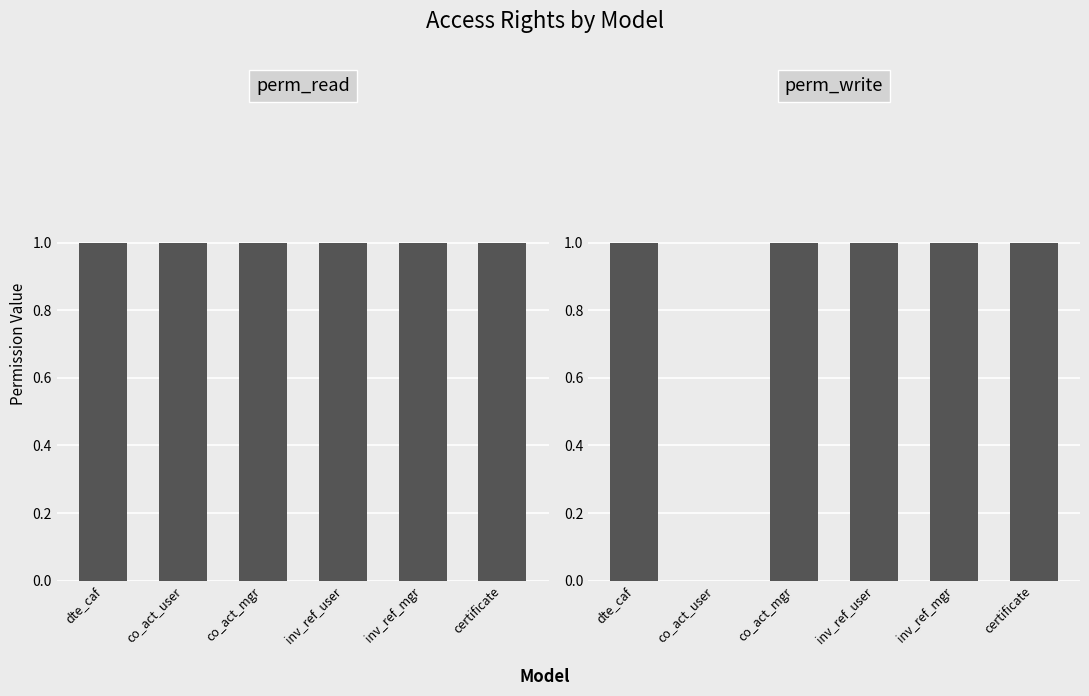

Rank the series at inv_ref_user from lowest to highest value.

perm_read, perm_write